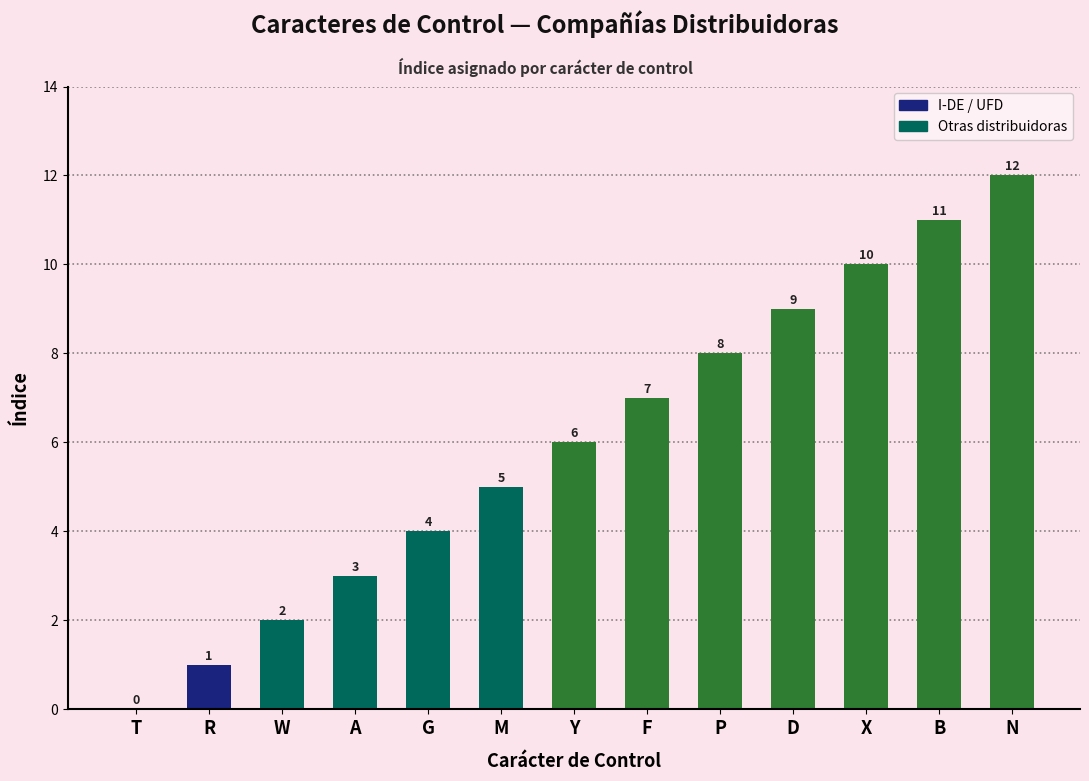

Reading left to right, list all the values displayed in this chart.

T=0	R=1	W=2	A=3	G=4	M=5	Y=6	F=7	P=8	D=9	X=10	B=11	N=12